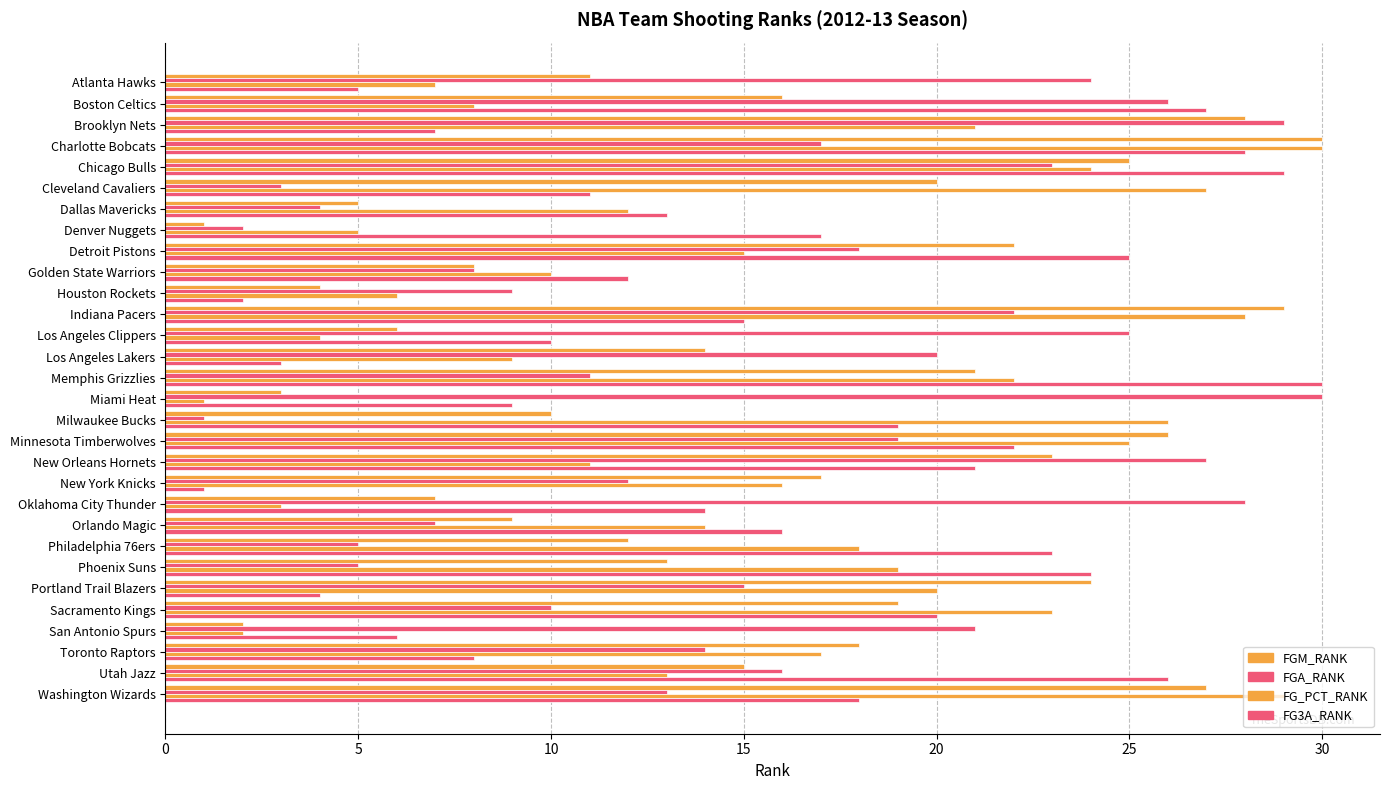

What is the difference between the maximum and minimum values in the FGM_RANK series?

29